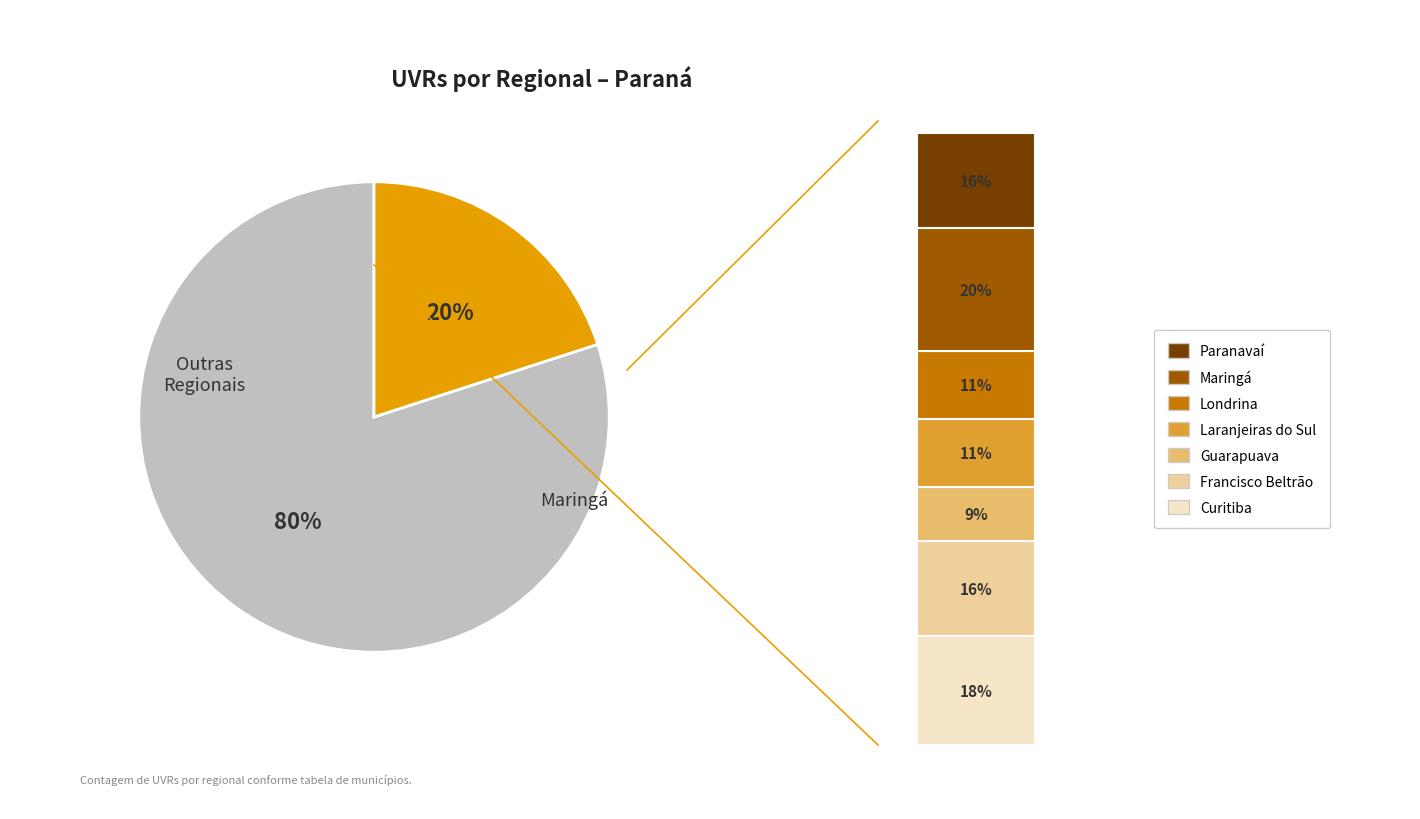

To the nearest percent, what portion does Londrina represent?

11%